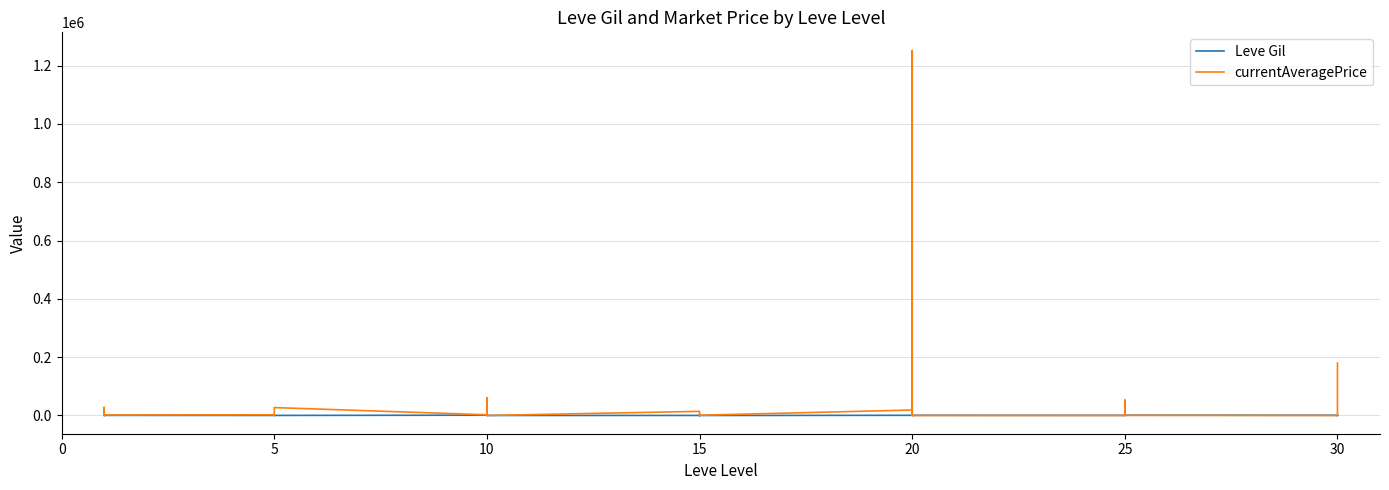

Between 10 and 25, which series saw the biggest shift?

currentAveragePrice